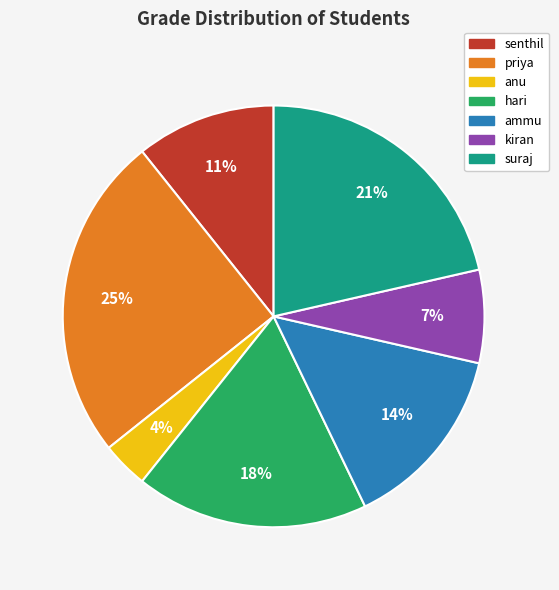

True or false: priya accounts for 25% of the total.

True